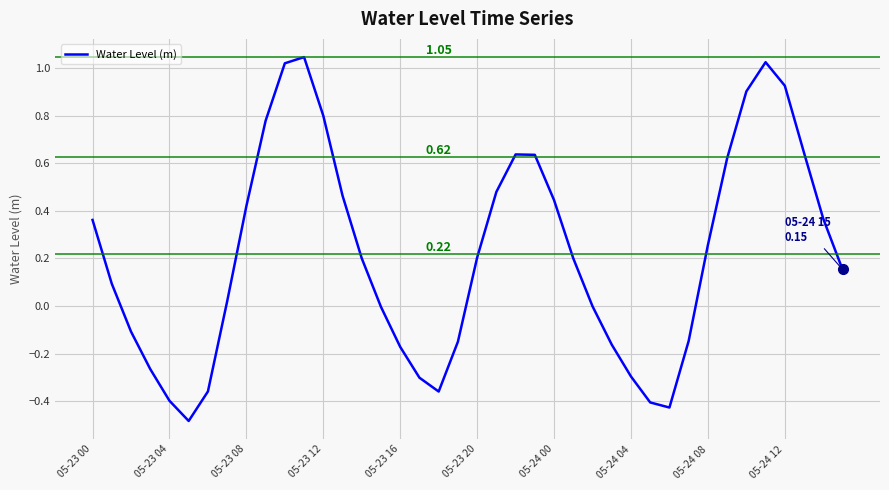

What is the difference between the maximum and minimum values?

1.5